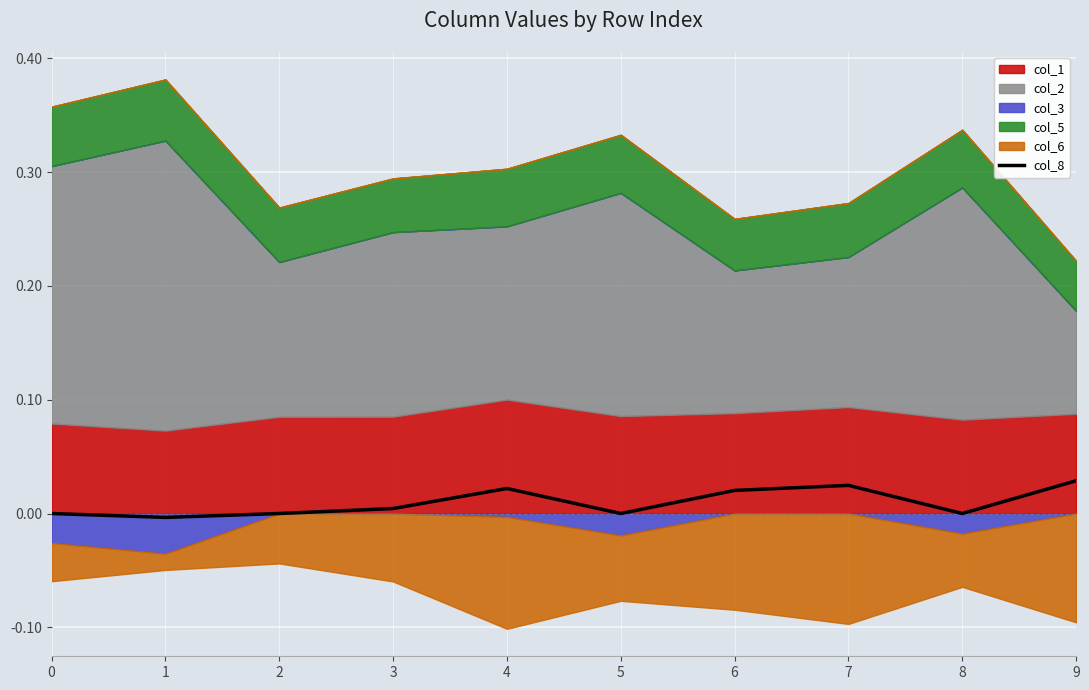

True or false: the data shows 0.0 at 2.

True